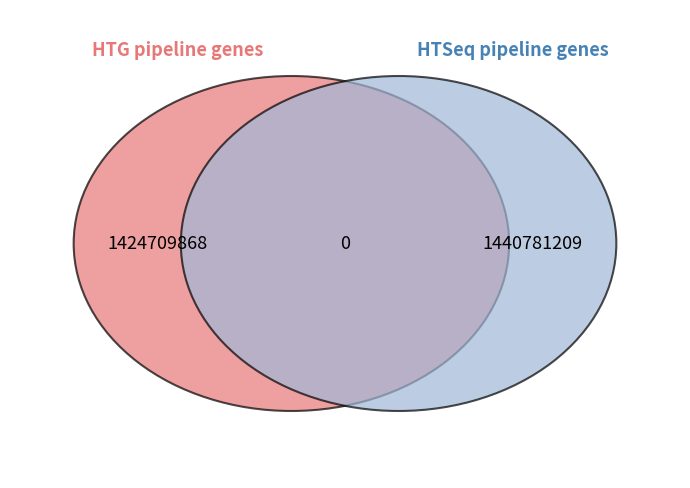

What is the total percentage of 1424709868 and 1440781209?

100.0%